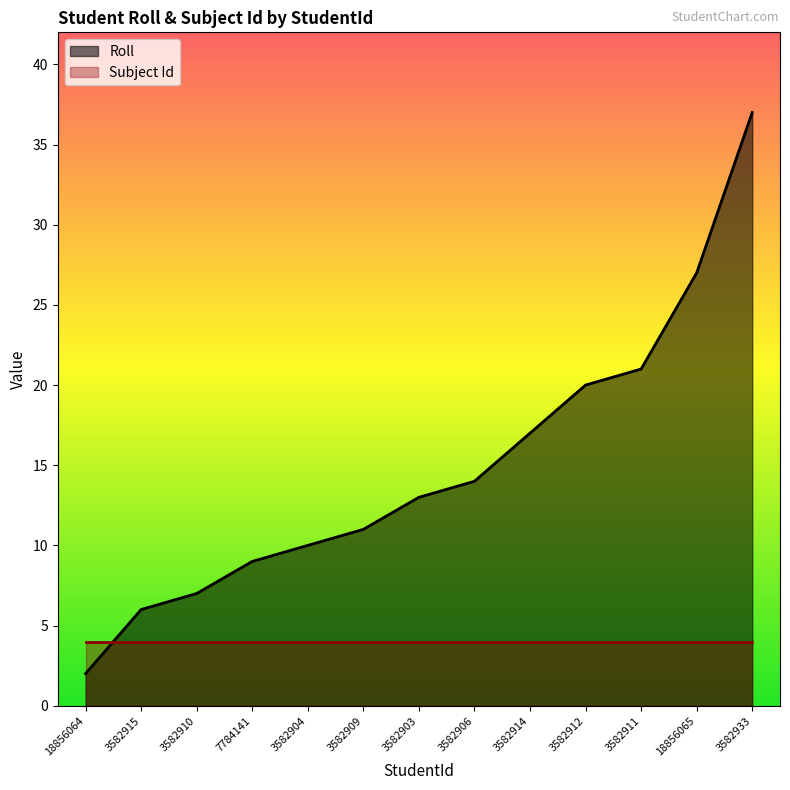

Does the chart display data point markers on the line(s)?

No